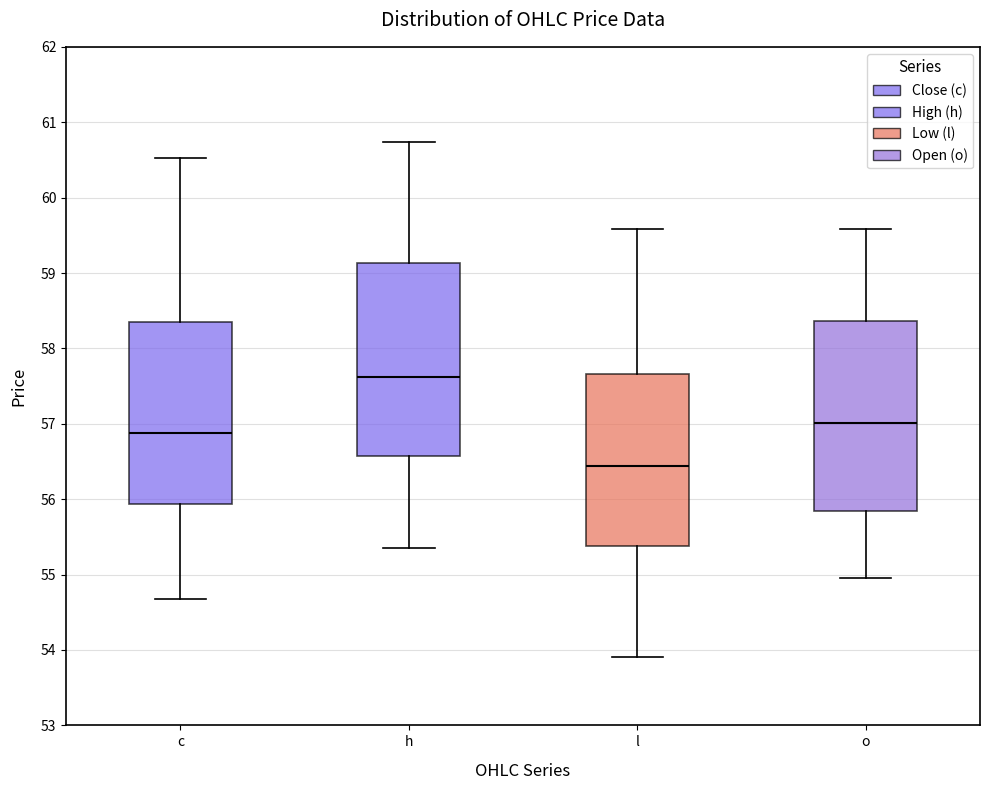

Reading left to right, transcribe this box plot: for each box, give where its median line is, the range the box spans, and where its two whiskers end, as read against the y-axis. The values are not printed on the chart, so give them approximately, as read against the axis.

c: median 56.9, box 55.9 to 58.3, whiskers 54.7 to 60.5
h: median 57.6, box 56.6 to 59.1, whiskers 55.4 to 60.7
l: median 56.4, box 55.4 to 57.7, whiskers 53.9 to 59.6
o: median 57.0, box 55.8 to 58.4, whiskers 55.0 to 59.6